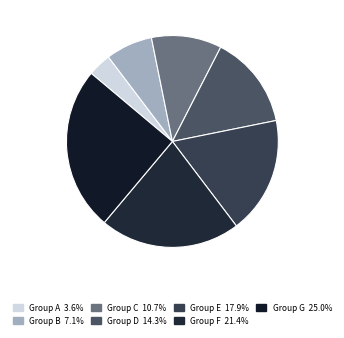

What percentage is the Group B slice, to the nearest percent?

7%